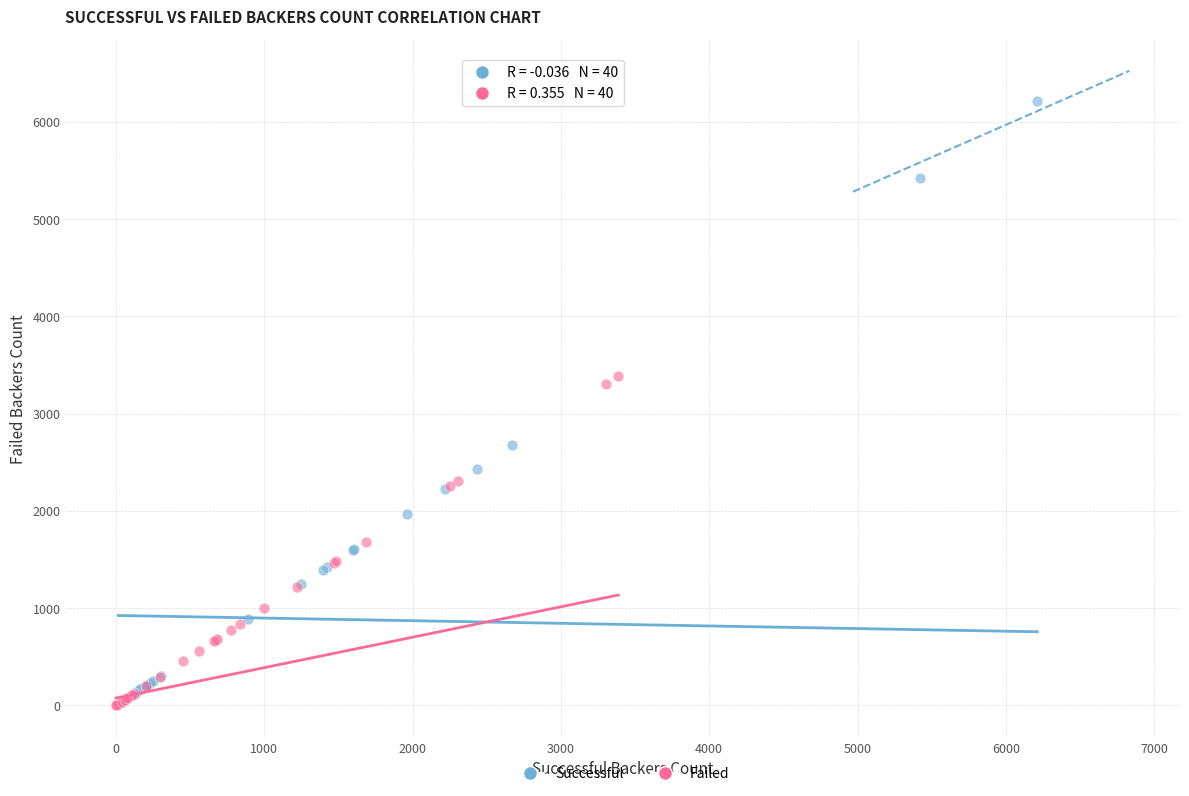

Which series has the largest Y range (max minus min)?

Successful